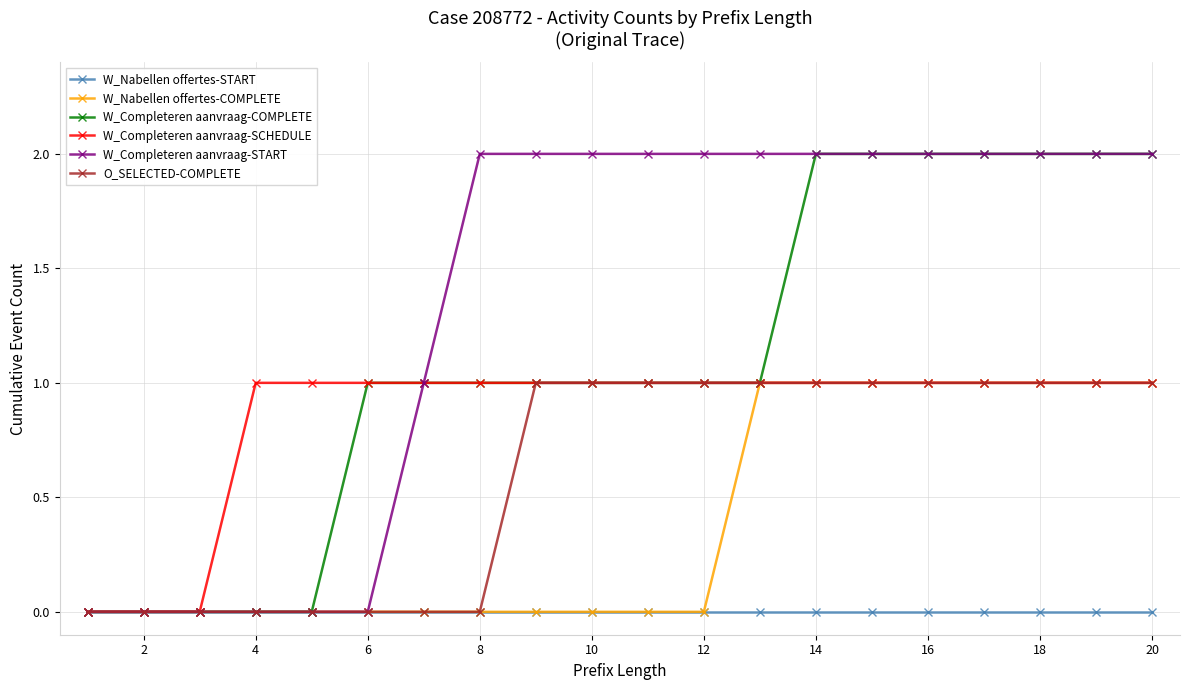

Which series has the largest total across all categories?

W_Completeren aanvraag-START